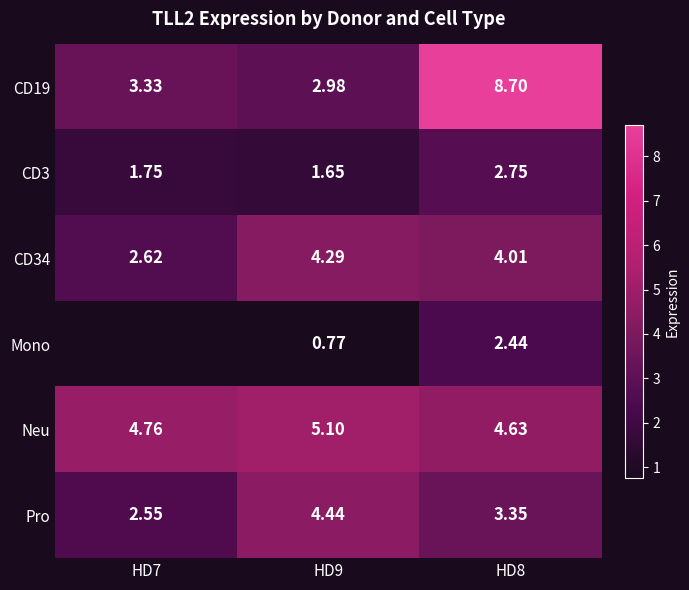

Is the value of Mono at HD8 greater than the value of CD3 at HD8?

No